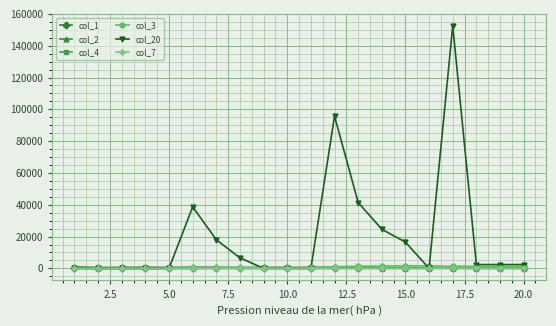

True or false: col_20 has more than 1 points higher than both neighbors.

True